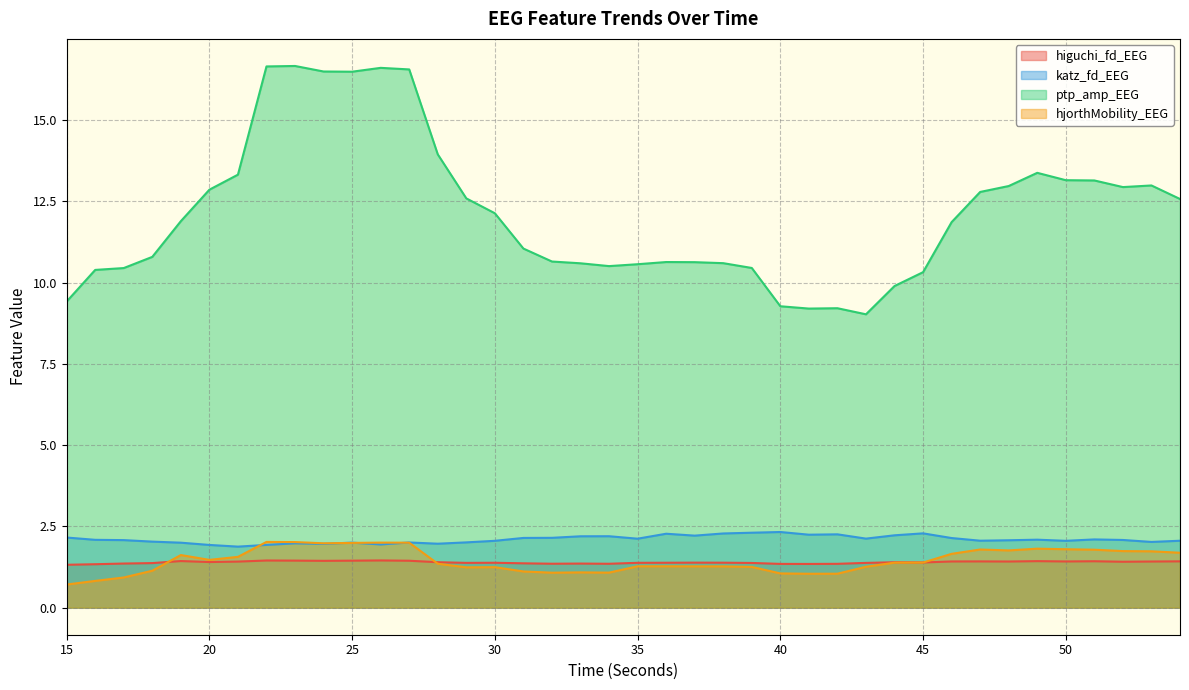

Is the value of katz_fd_EEG at 47 greater than the value of ptp_amp_EEG at 29?

No